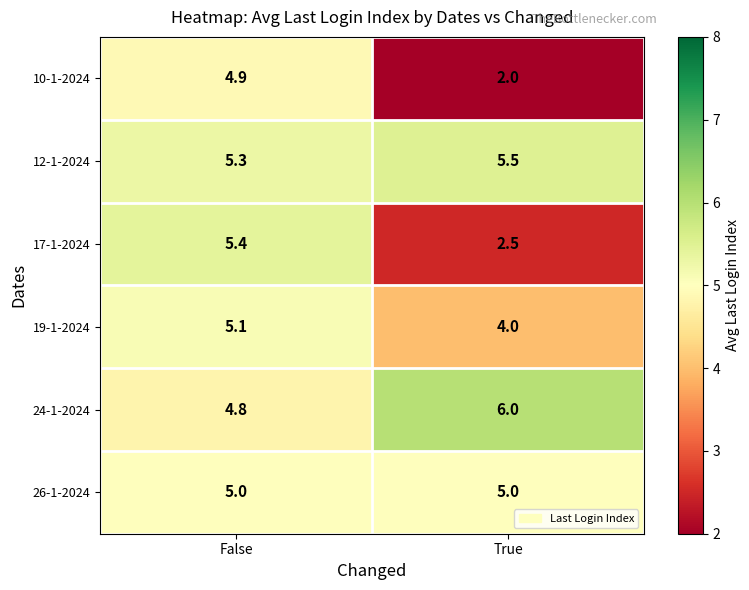

Reading right to left, extract all data points from this chart.

10-1-2024: True=2.0	False=4.9
12-1-2024: True=5.5	False=5.3
17-1-2024: True=2.5	False=5.4
19-1-2024: True=4.0	False=5.1
24-1-2024: True=6.0	False=4.8
26-1-2024: True=5.0	False=5.0